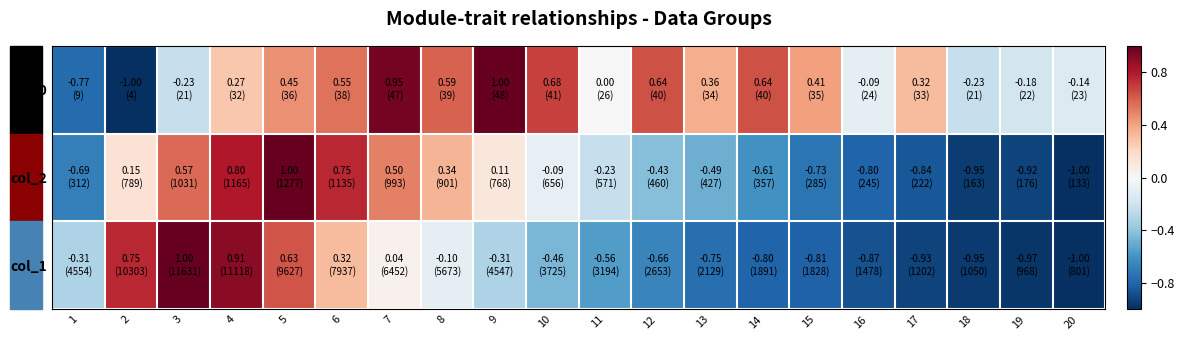

What is the smallest value displayed?

-1.0